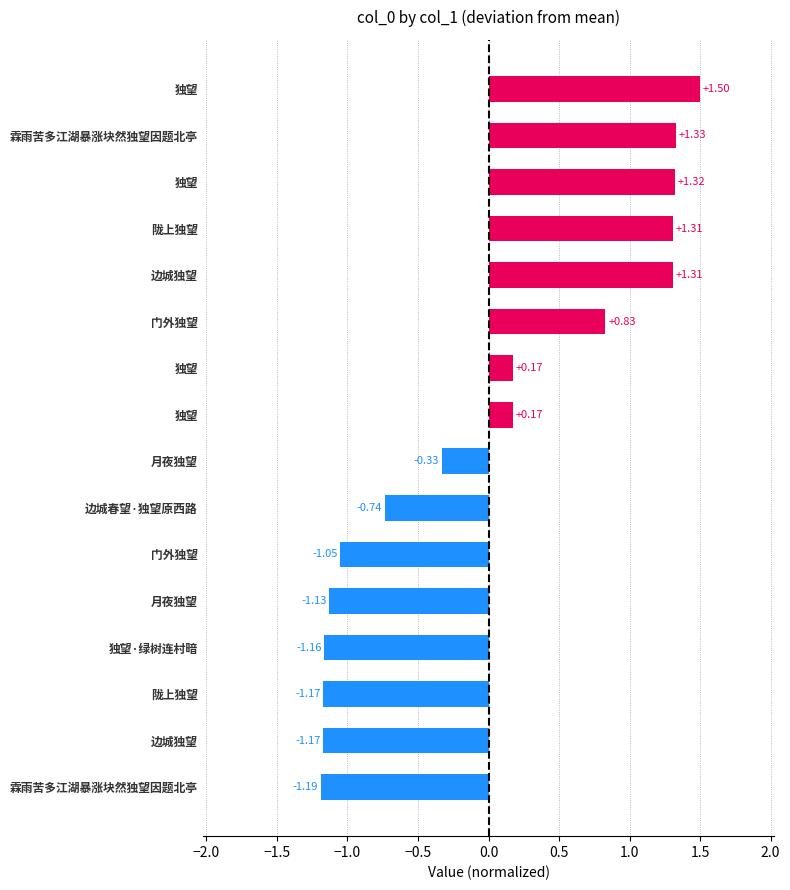

What is the difference between the maximum and minimum values?

2.7